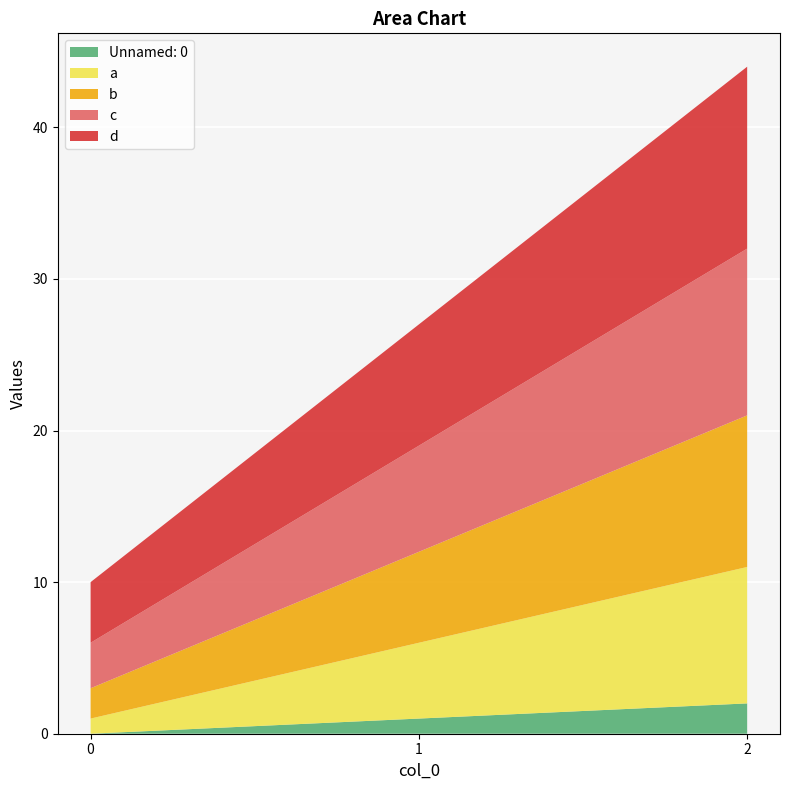

Reading left to right, list all the values displayed in this chart.

Unnamed: 0: 0	1	2
a: 1	5	9
b: 2	6	10
c: 3	7	11
d: 4	8	12